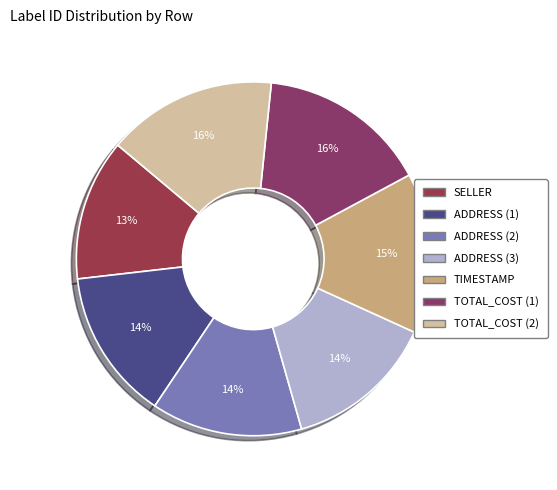

Count the number of slices in the pie.

7